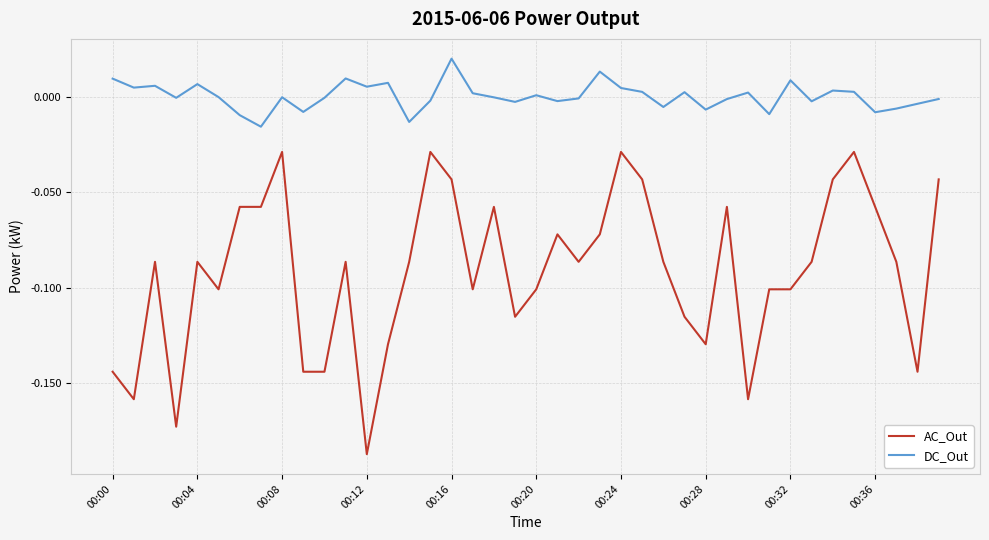

Does the chart display data point markers on the line(s)?

No